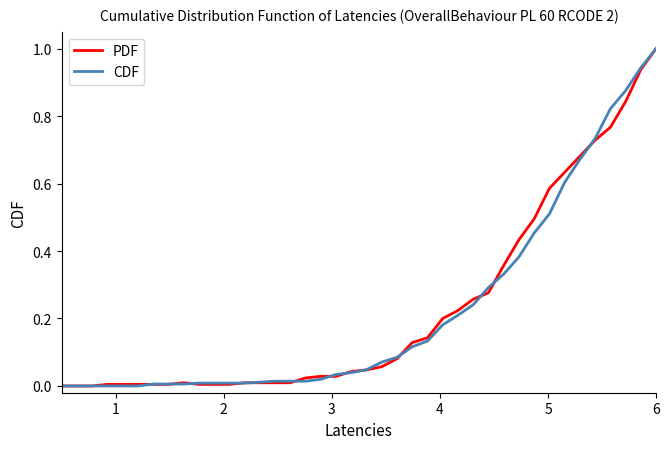

What are all the series names shown in the legend?

PDF, CDF